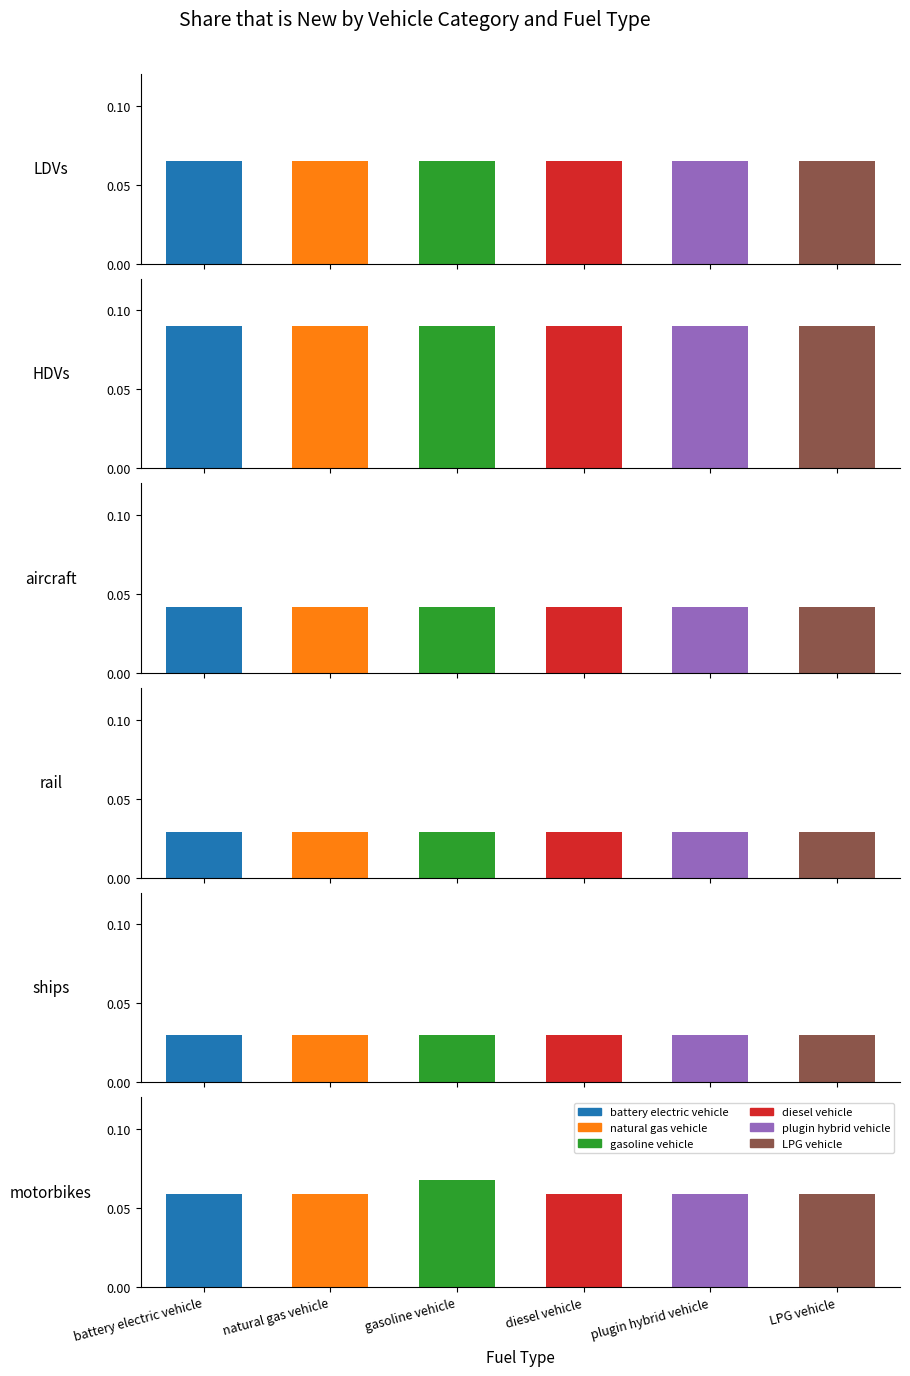

Reading left to right, what are all the values shown in this chart?

battery electric vehicle: LDVs=0.1	HDVs=0.1	aircraft=0.0	rail=0.0	ships=0.0	motorbikes=0.1
natural gas vehicle: LDVs=0.1	HDVs=0.1	aircraft=0.0	rail=0.0	ships=0.0	motorbikes=0.1
gasoline vehicle: LDVs=0.1	HDVs=0.1	aircraft=0.0	rail=0.0	ships=0.0	motorbikes=0.1
diesel vehicle: LDVs=0.1	HDVs=0.1	aircraft=0.0	rail=0.0	ships=0.0	motorbikes=0.1
plugin hybrid vehicle: LDVs=0.1	HDVs=0.1	aircraft=0.0	rail=0.0	ships=0.0	motorbikes=0.1
LPG vehicle: LDVs=0.1	HDVs=0.1	aircraft=0.0	rail=0.0	ships=0.0	motorbikes=0.1